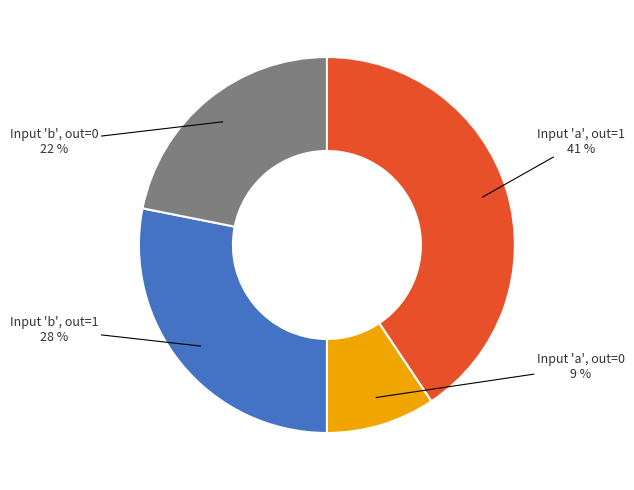

Is there a majority slice in this chart?

No